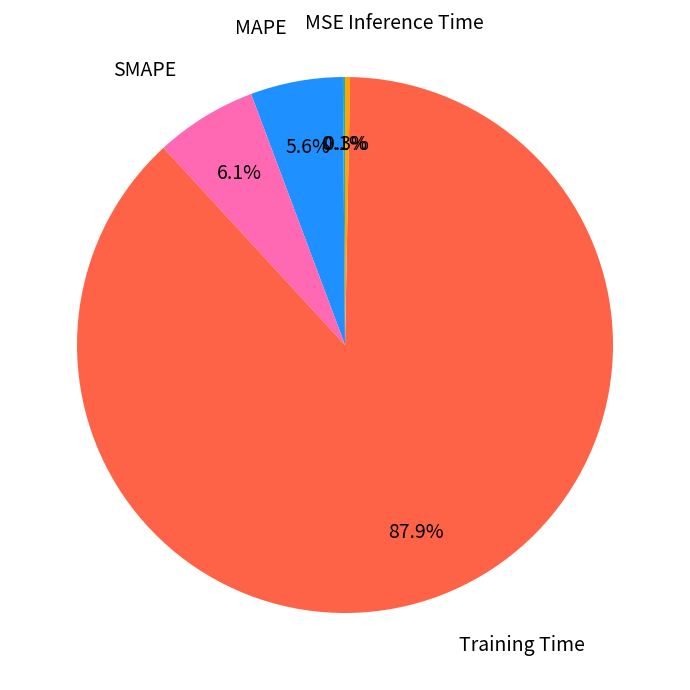

What is the majority slice?

Training Time